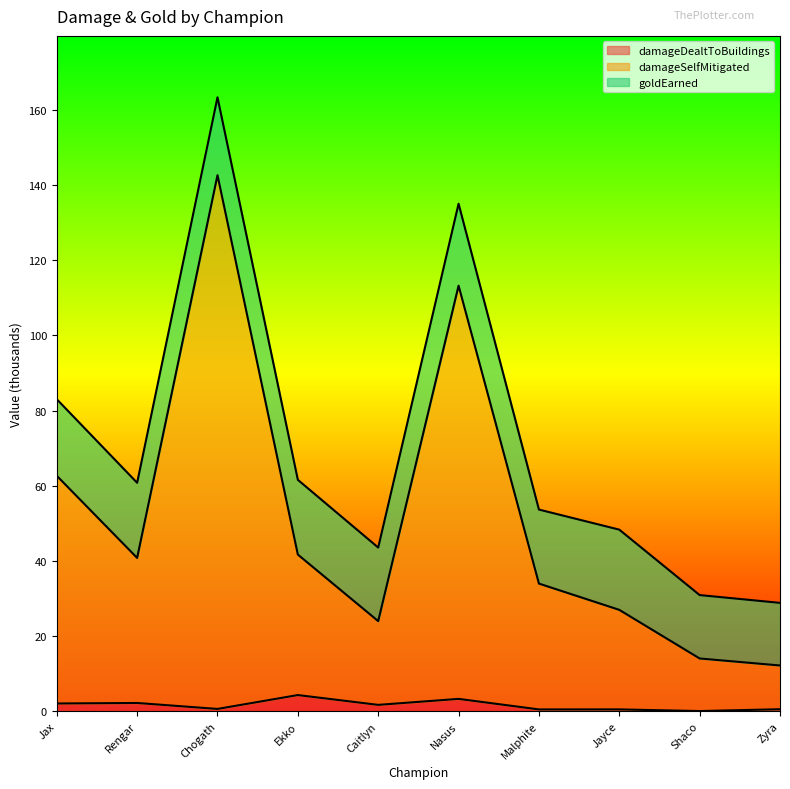

Where is the first local minimum for damageSelfMitigated?

Rengar